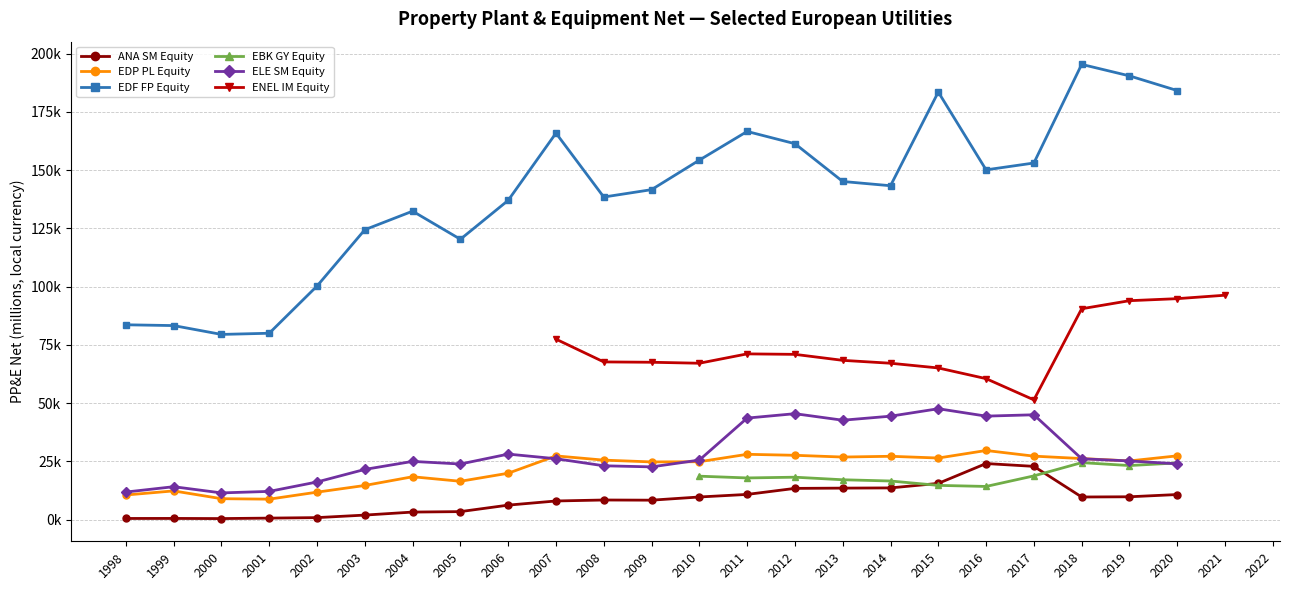

Which series has the largest total across all categories?

EDF FP Equity